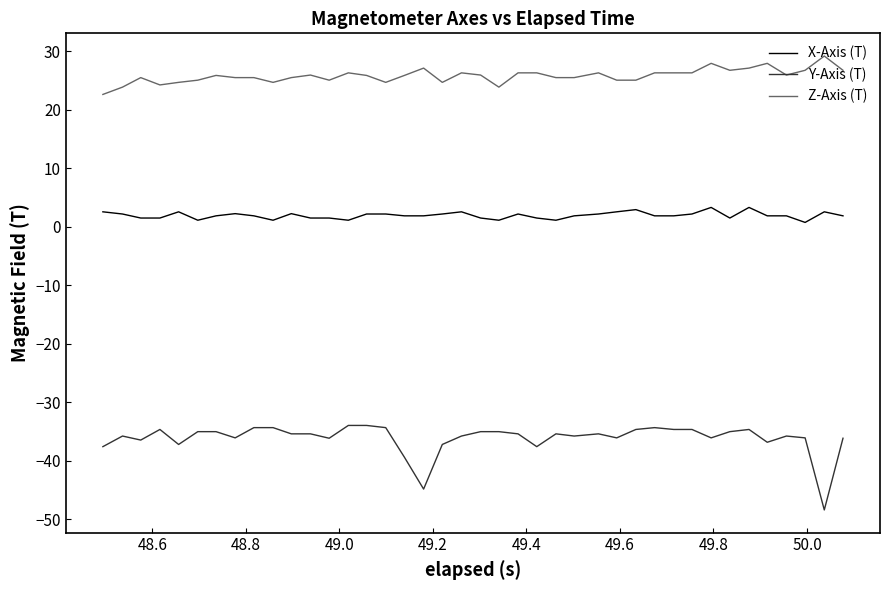

True or false: Y-Axis (T) and X-Axis (T) intersect in this chart.

False